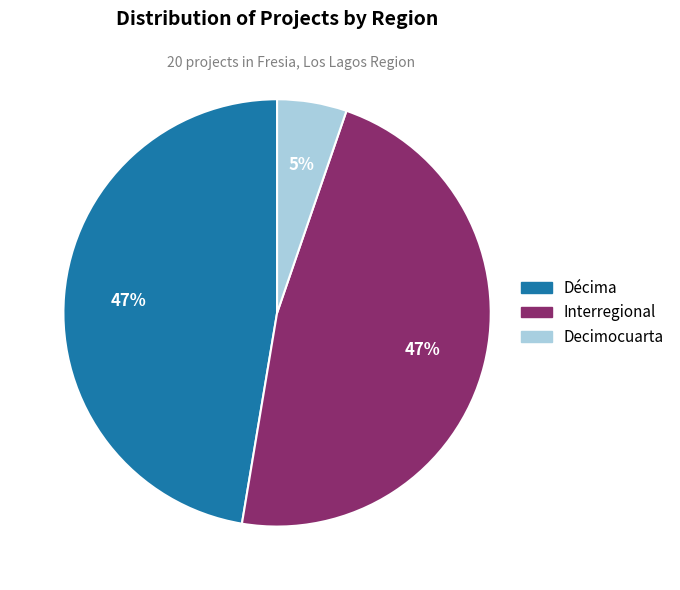

To the nearest percent, what is the difference between the largest and smallest slice percentages?

42%